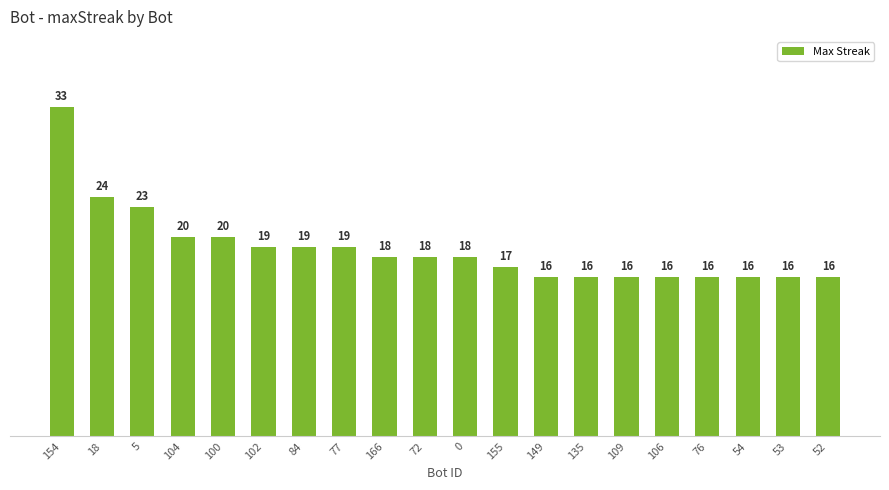

Reading left to right, what are all the values shown in this chart?

154=33	18=24	5=23	104=20	100=20	102=19	84=19	77=19	166=18	72=18	0=18	155=17	149=16	135=16	109=16	106=16	76=16	54=16	53=16	52=16